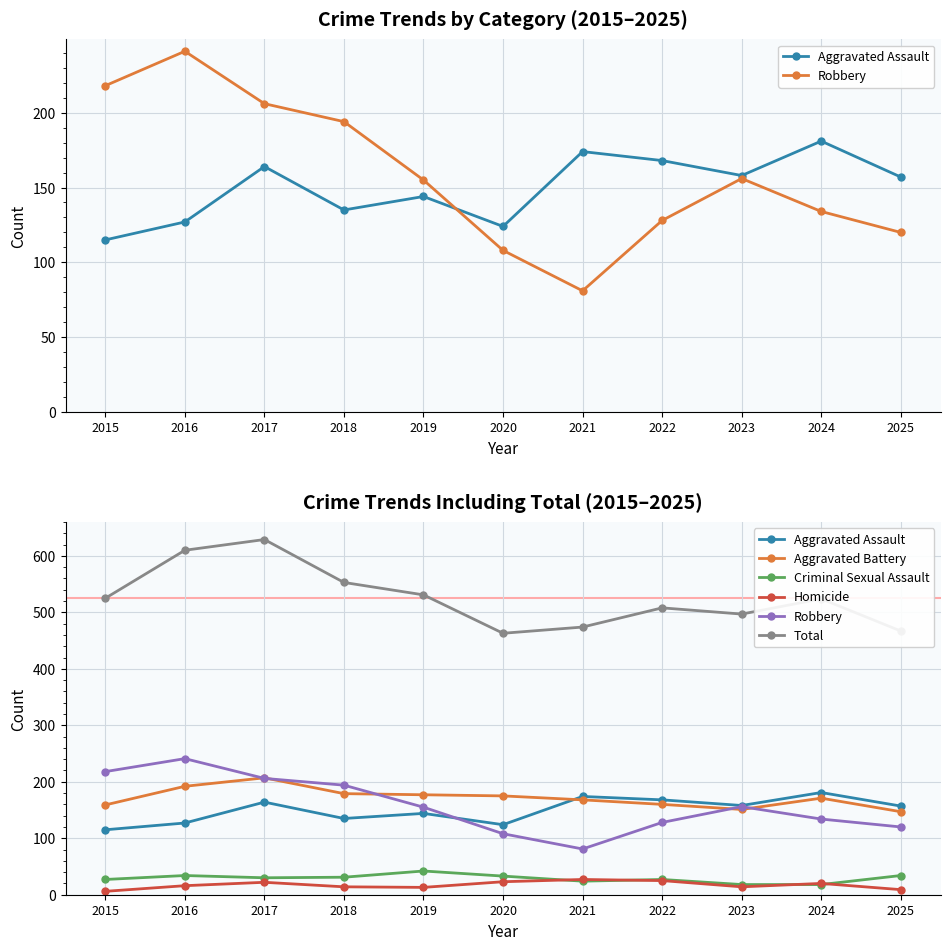

How many interior local valleys does the Aggravated Assault series have?

3